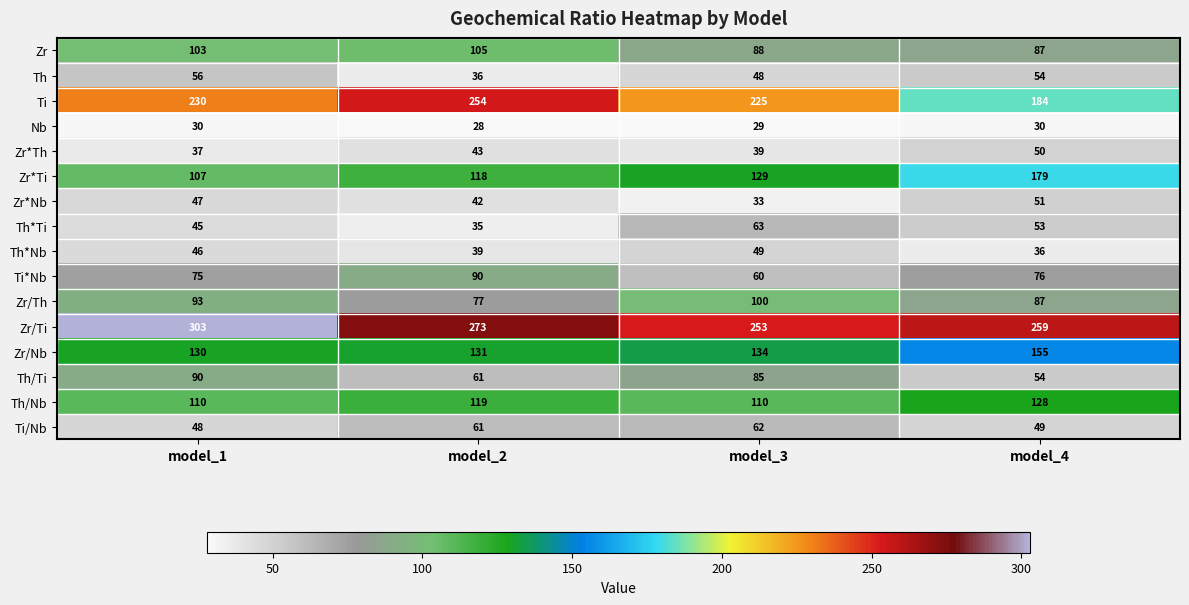

What is the minimum value shown in the chart?

28